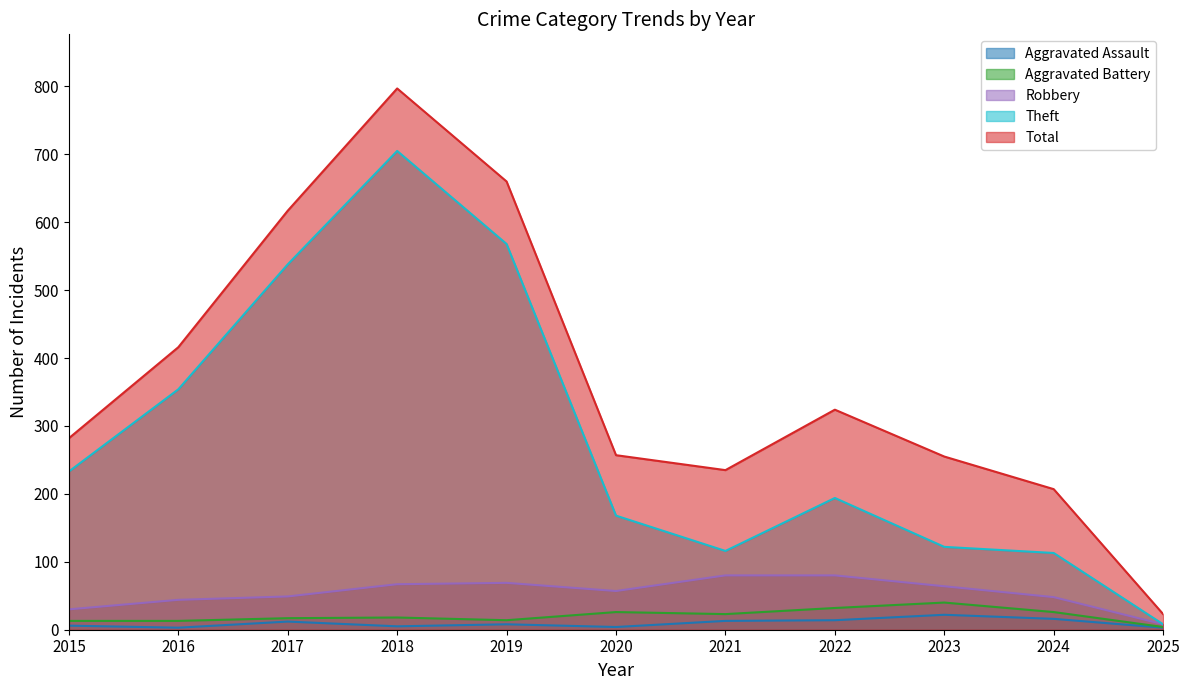

True or false: Aggravated Assault and Aggravated Battery cross at least once.

False